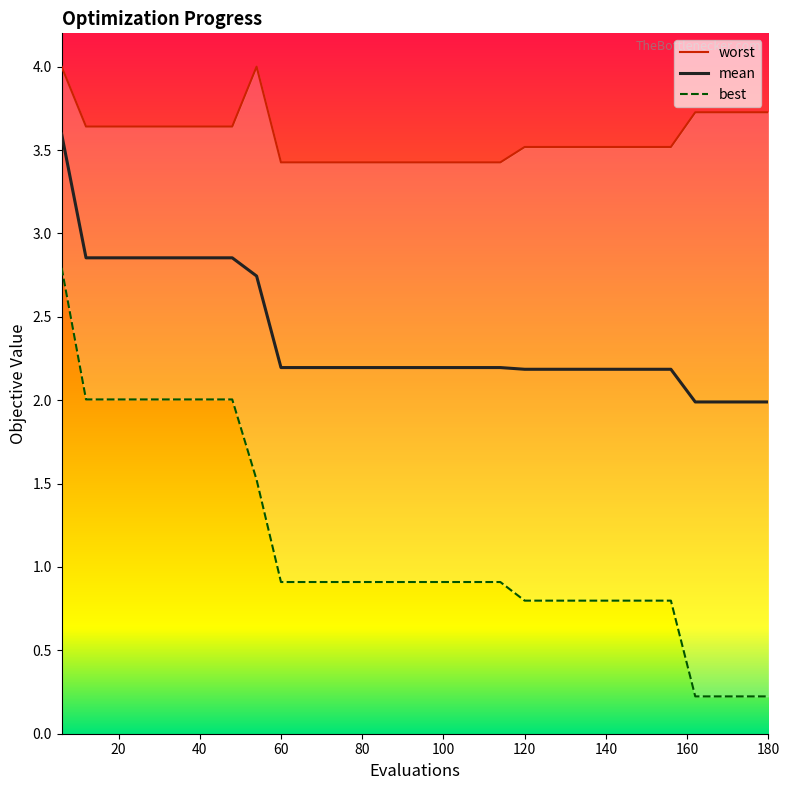

Reading left to right, list all the values displayed in this chart.

mean: 3.6	2.9	2.9	2.9	2.9	2.9	2.9	2.9	2.7	2.2	2.2	2.2	2.2	2.2	2.2	2.2	2.2	2.2	2.2	2.2	2.2	2.2	2.2	2.2	2.2	2.2	2.0	2.0	2.0	2.0
best: 2.8	2.0	2.0	2.0	2.0	2.0	2.0	2.0	1.5	0.9	0.9	0.9	0.9	0.9	0.9	0.9	0.9	0.9	0.9	0.8	0.8	0.8	0.8	0.8	0.8	0.8	0.2	0.2	0.2	0.2
worst: 4.0	3.6	3.6	3.6	3.6	3.6	3.6	3.6	4.0	3.4	3.4	3.4	3.4	3.4	3.4	3.4	3.4	3.4	3.4	3.5	3.5	3.5	3.5	3.5	3.5	3.5	3.7	3.7	3.7	3.7